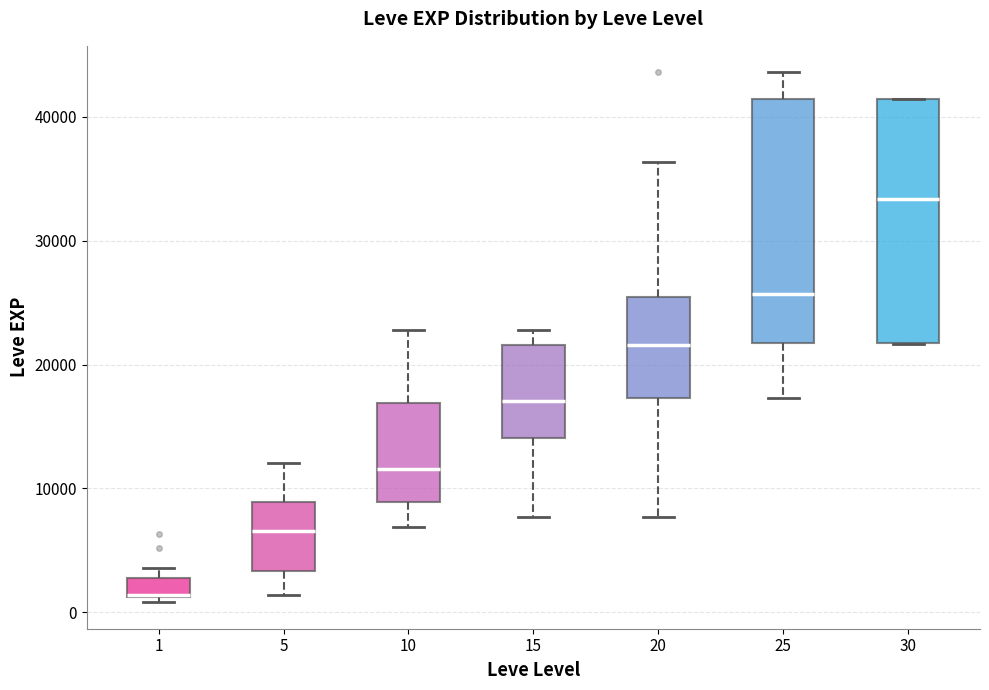

Reading left to right, transcribe this box plot: for each box, give where its median line is, the range the box spans, and where its two whiskers end, as read against the y-axis. The values are not printed on the chart, so give them approximately, as read against the axis.

1: median 1000 (drawn on the box's lower edge), box 1000 to 3000, whiskers 1000 (just below the box's lower edge) to 4000
5: median 7000, box 3000 to 9000, whiskers 1000 to 12000
10: median 12000, box 9000 to 17000, whiskers 7000 to 23000
15: median 17000, box 14000 to 22000, whiskers 8000 to 23000
20: median 22000, box 17000 to 25000, whiskers 8000 to 36000
25: median 26000, box 22000 to 41000, whiskers 17000 to 44000
30: median 33000, box 22000 to 41000, whiskers 22000 to 41000